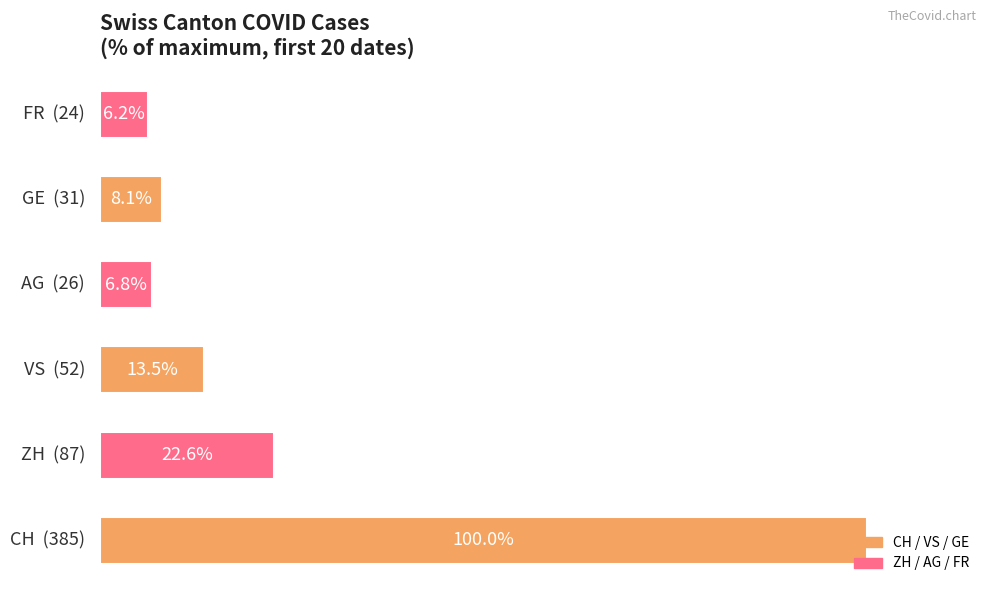

Are the bars horizontal?

Yes